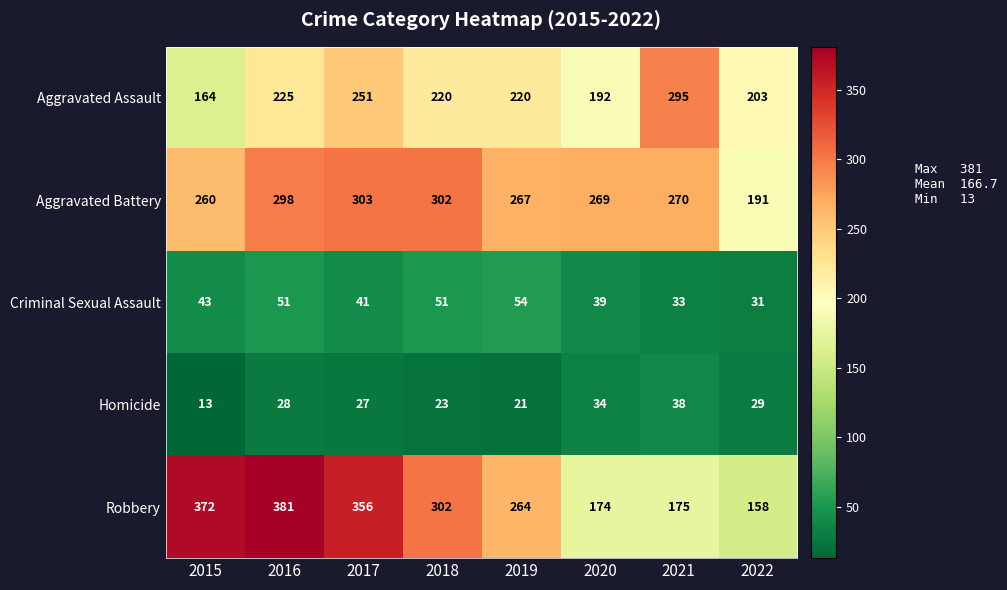

The Robbery series shows 158 at 2022. True or false?

True